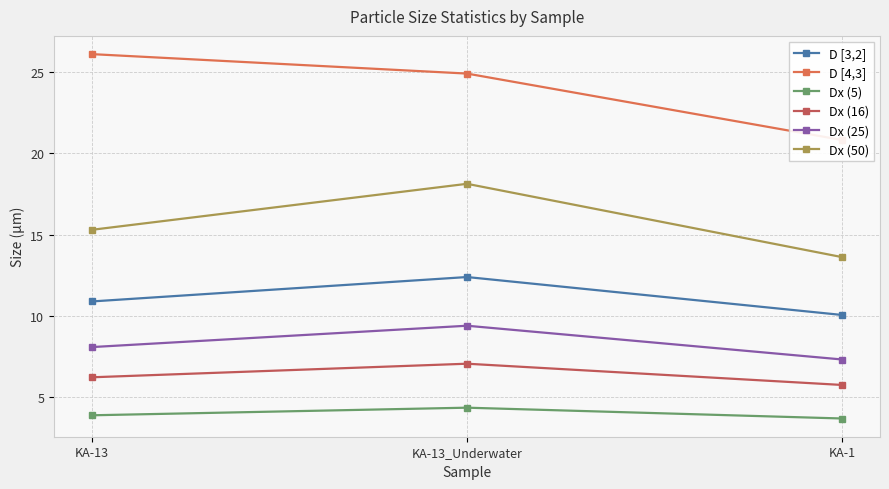

What is the difference between the maximum and minimum values in the Dx (5) series?

0.7